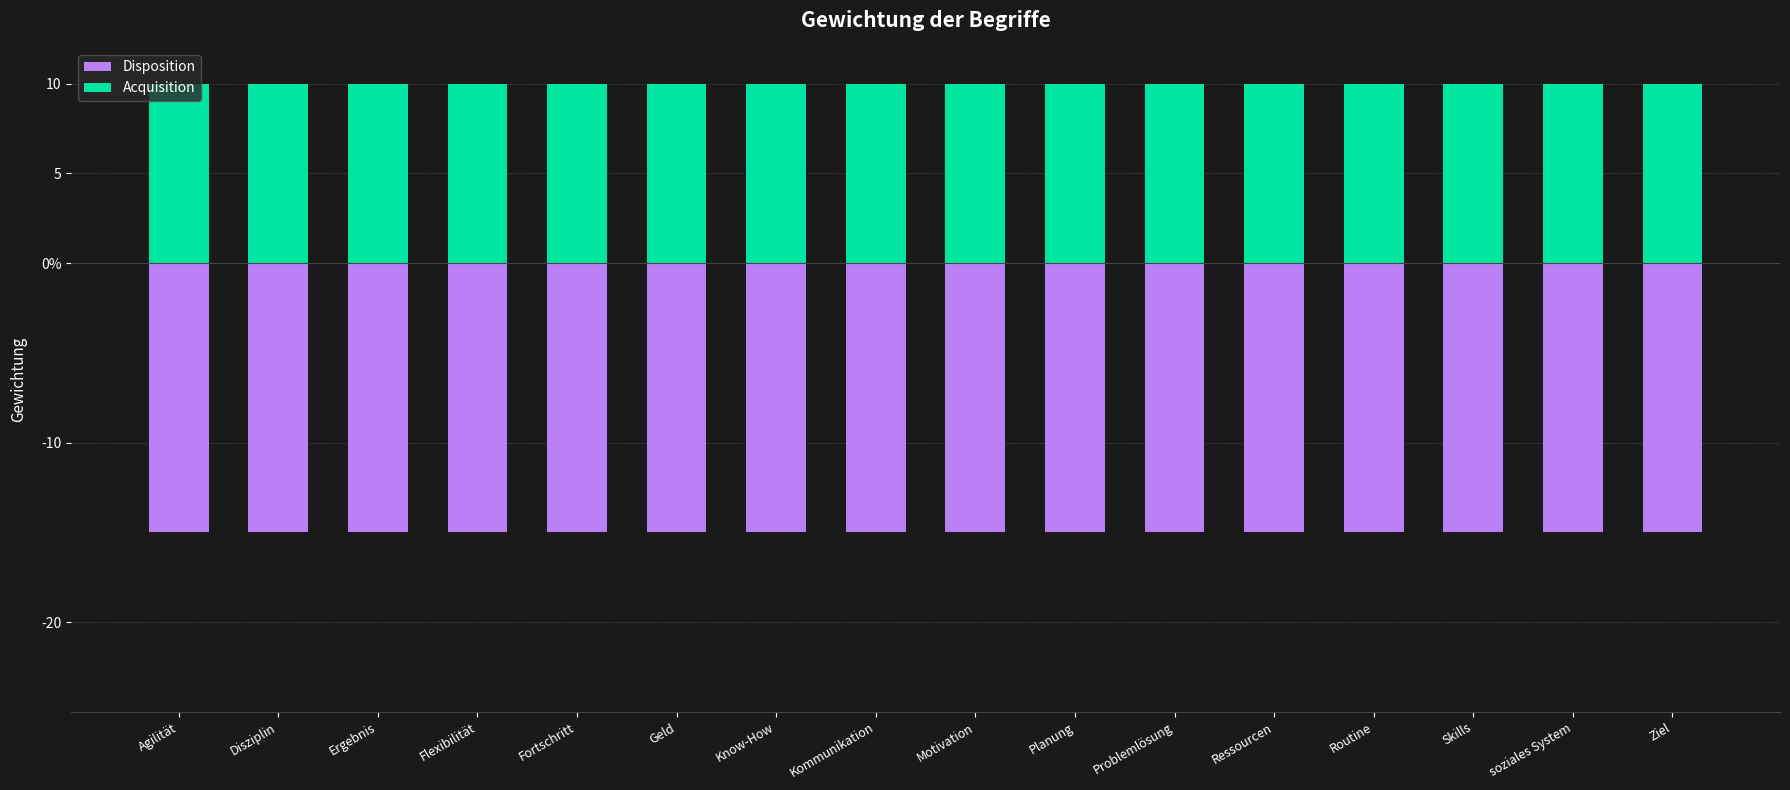

What is the value of the Acquisition bar at the 10th from the left?

10